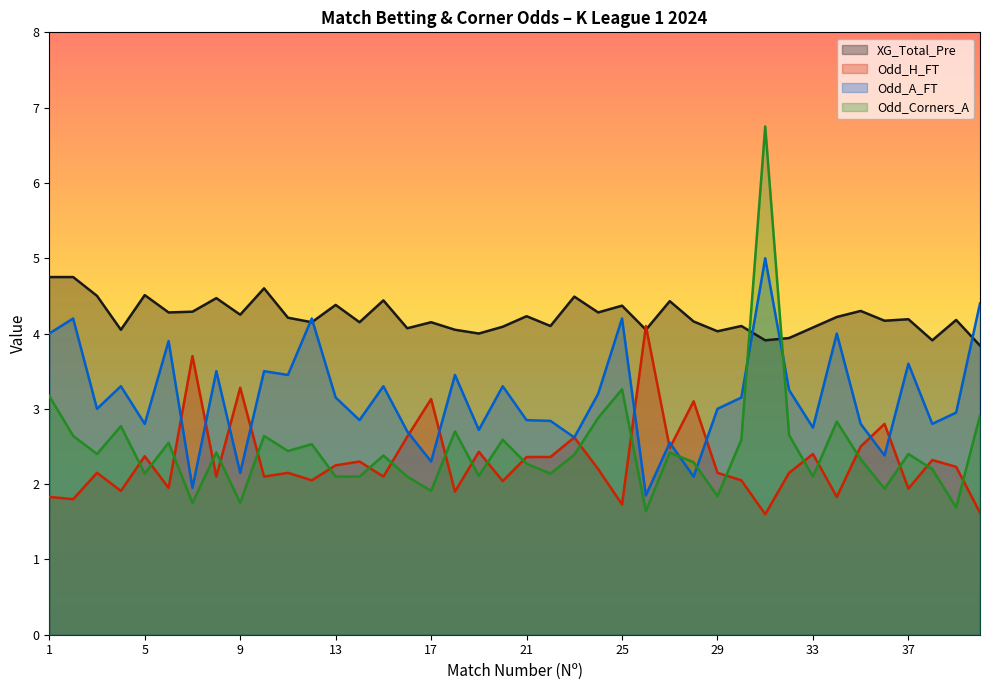

The XG_Total_Pre series shows 7.3 at 6. True or false?

False